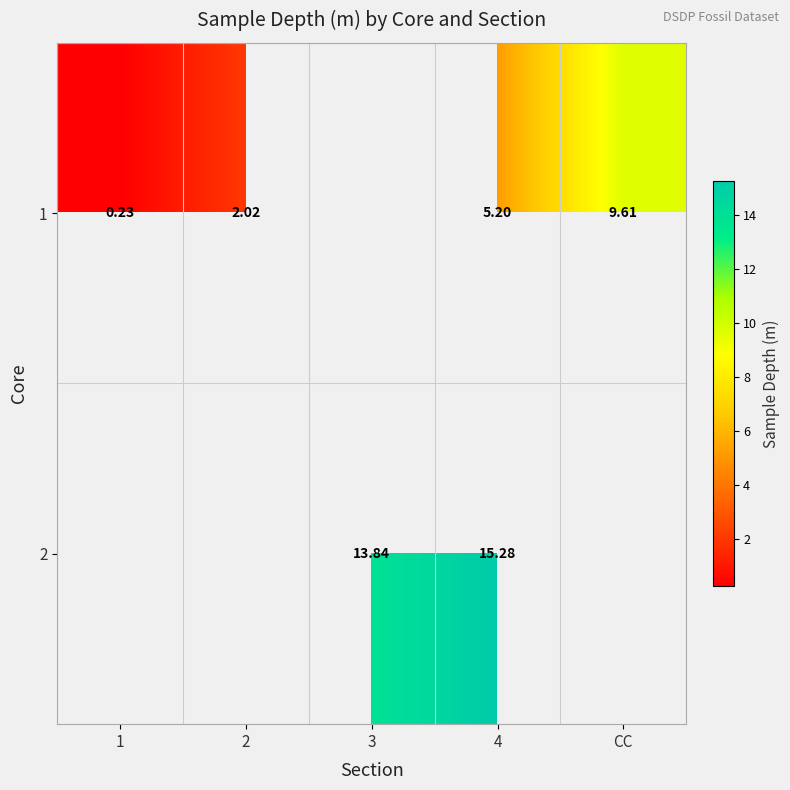

Which category has the lowest value in the 2 series?

1